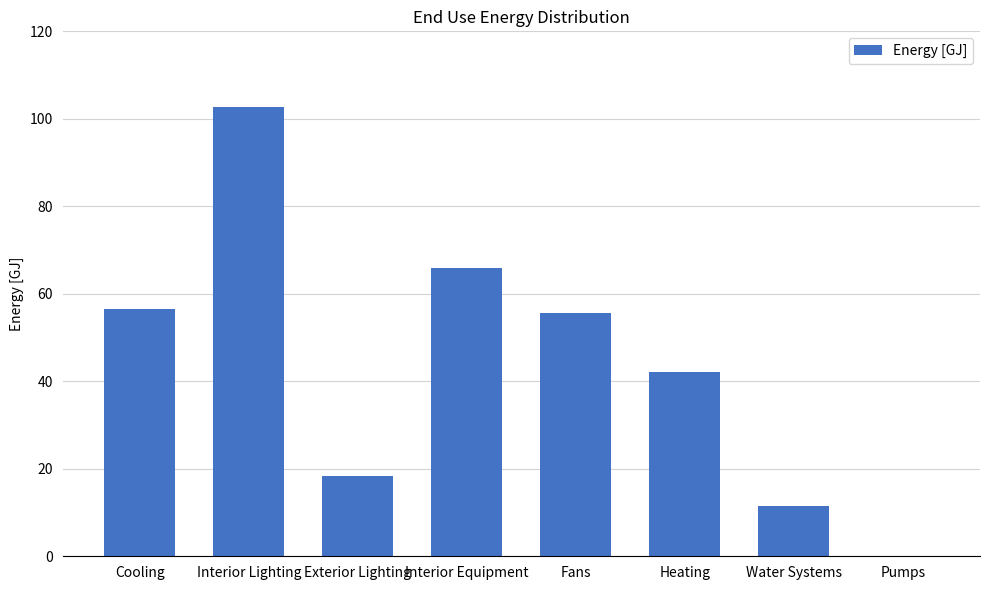

What is the sum of all values?

352.2